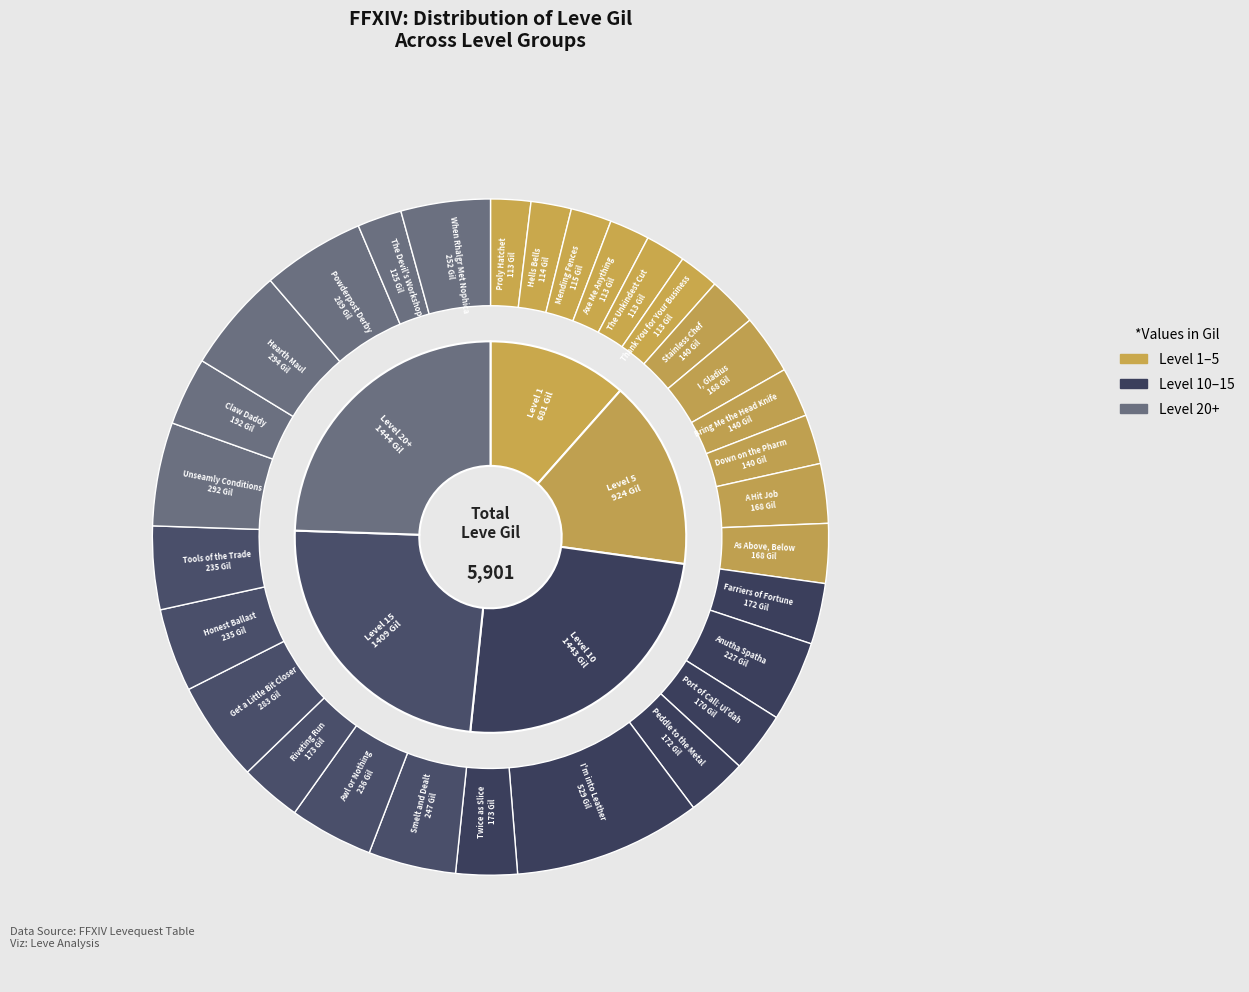

Do Smelt and Dealt and Port of Call: Ul'dah together represent more than half of the pie?

No